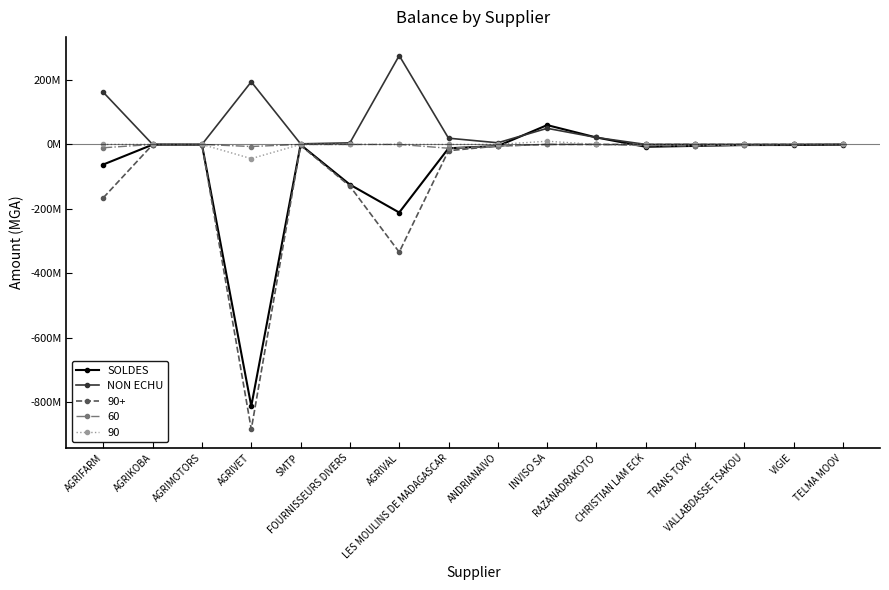

What are all the series names shown in the legend?

SOLDES, NON ECHU, 90+, 60, 90